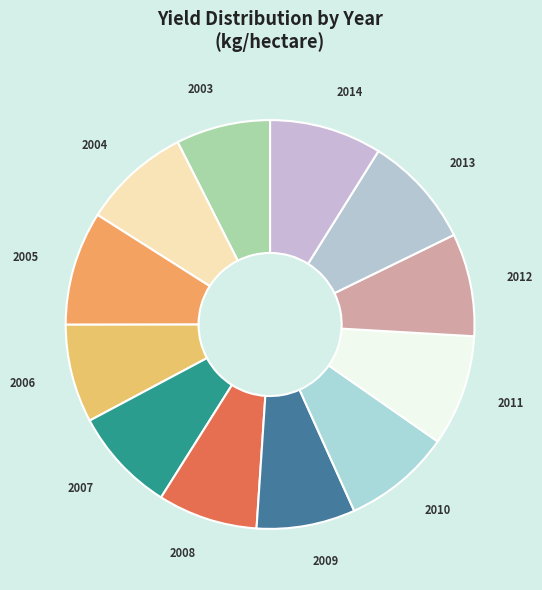

Is the sum of 2004 and 2008 greater than half?

No